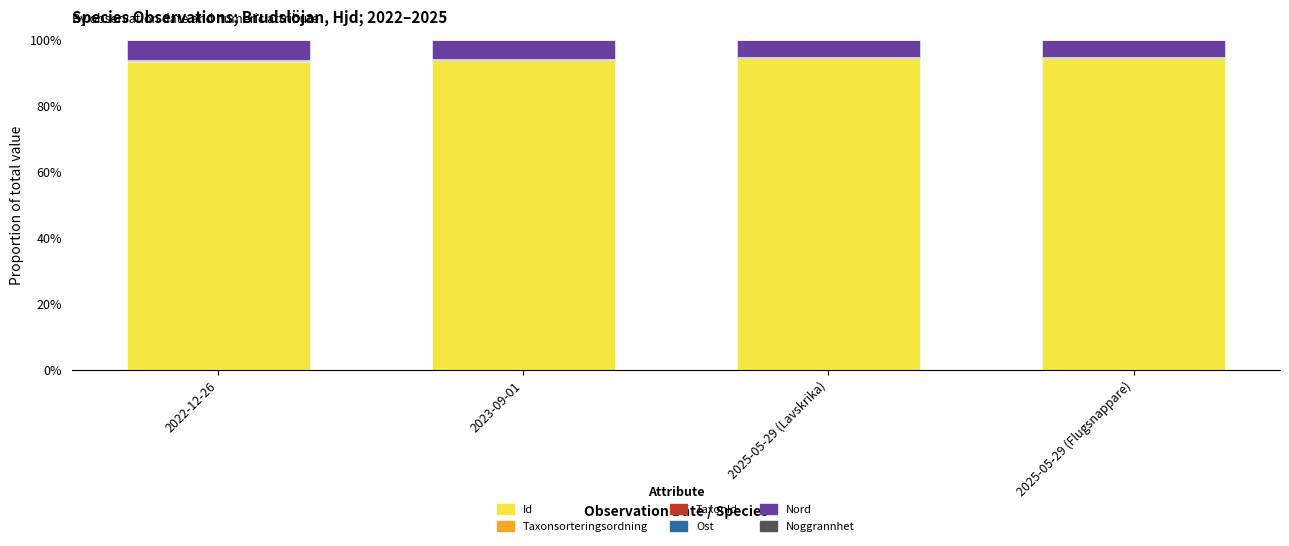

What is the highest value of the Id series?

94.3